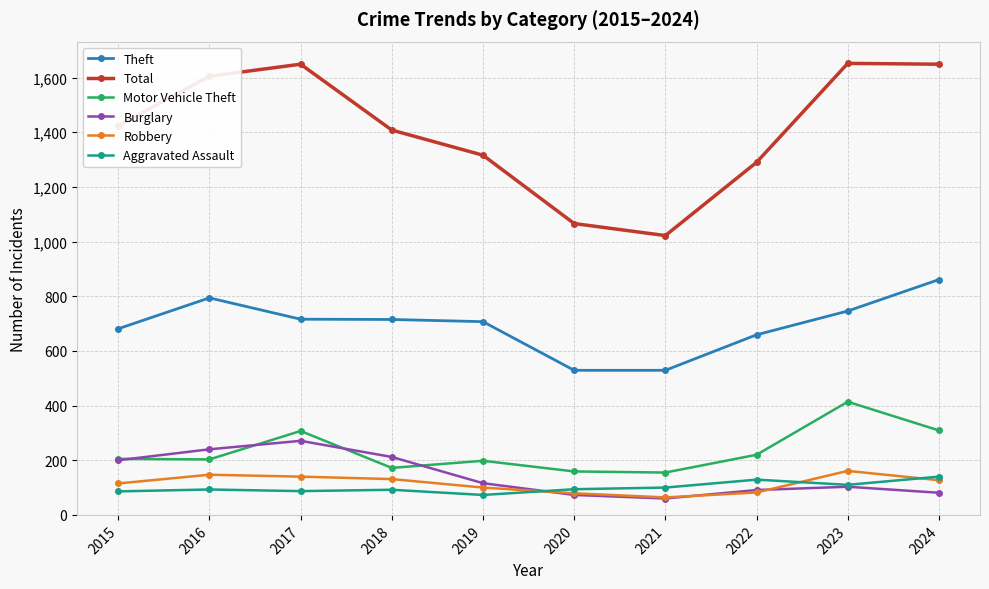

Where does the Theft series first go above 715?

2016